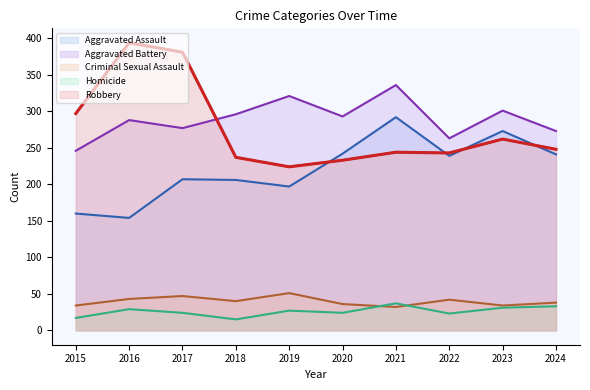

What is the value of the Aggravated Assault point at the 6th from the left?

242